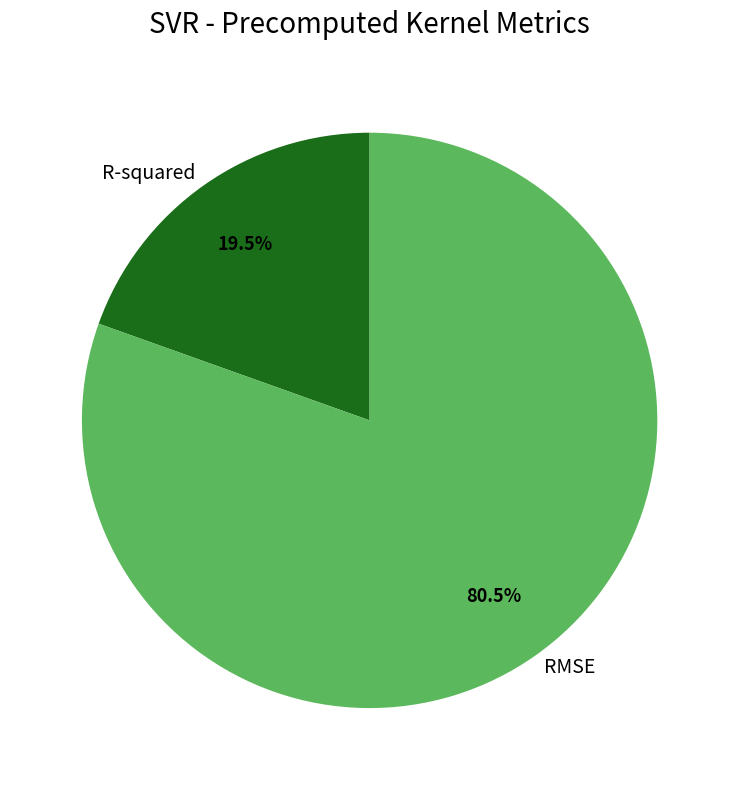

To the nearest percent, what is the average slice percentage?

50%